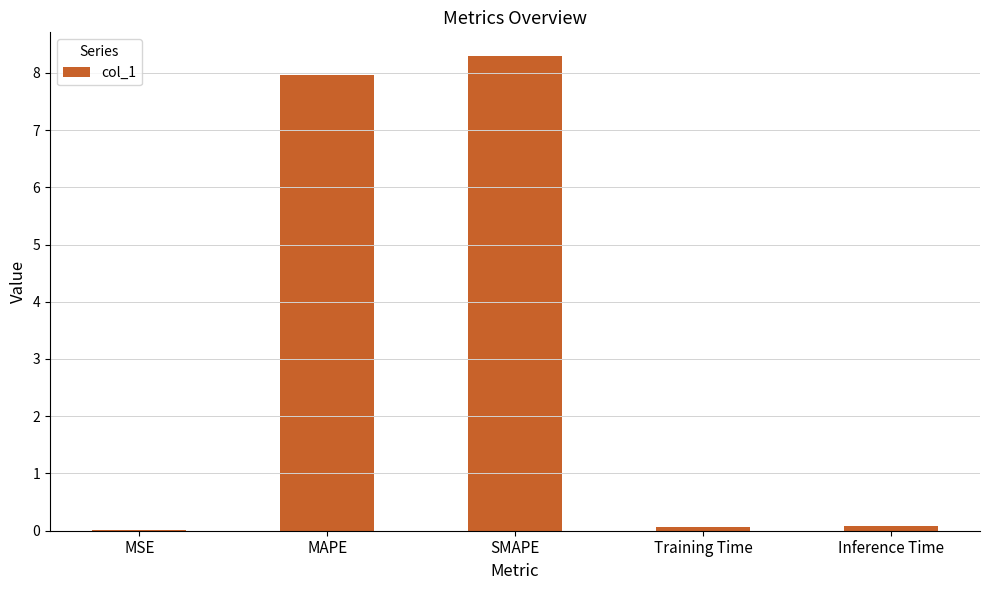

Does the chart contain stacked bars?

No